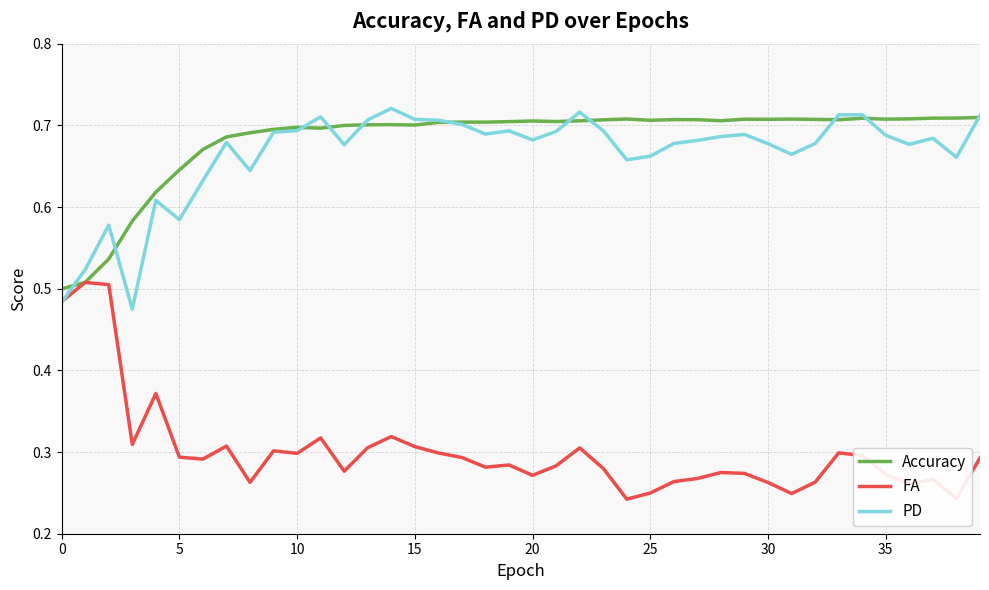

What are all the series names shown in the legend?

Accuracy, FA, PD